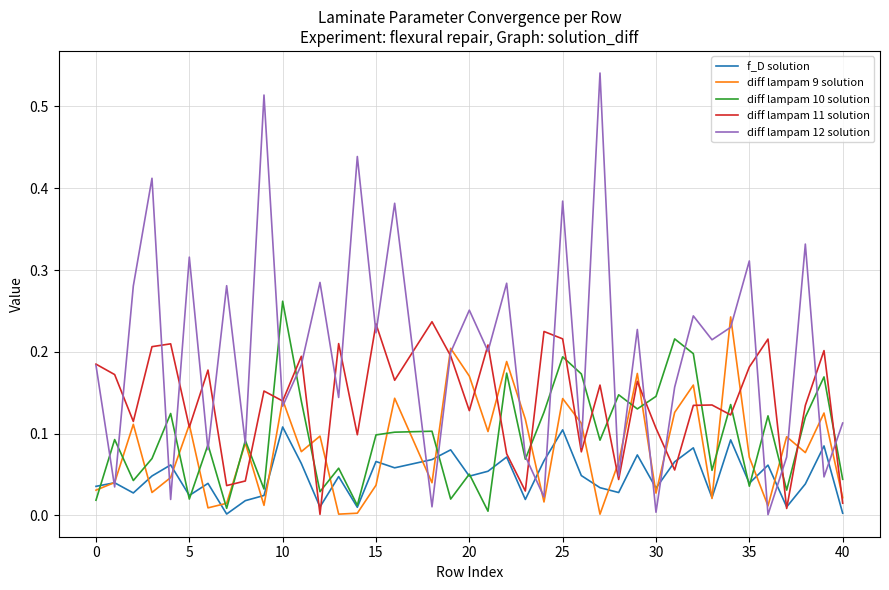

Which series has the largest range (max minus min)?

diff lampam 12 solution